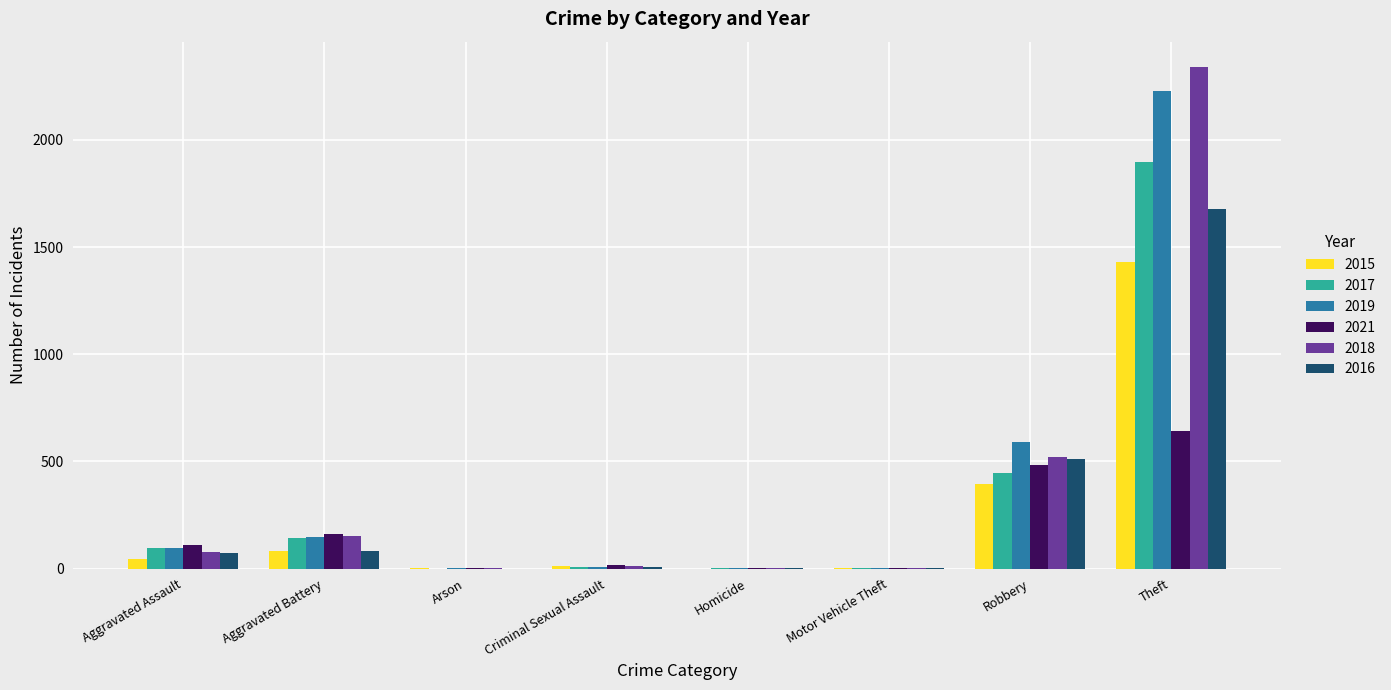

What is the total value across all series at Aggravated Battery?

769